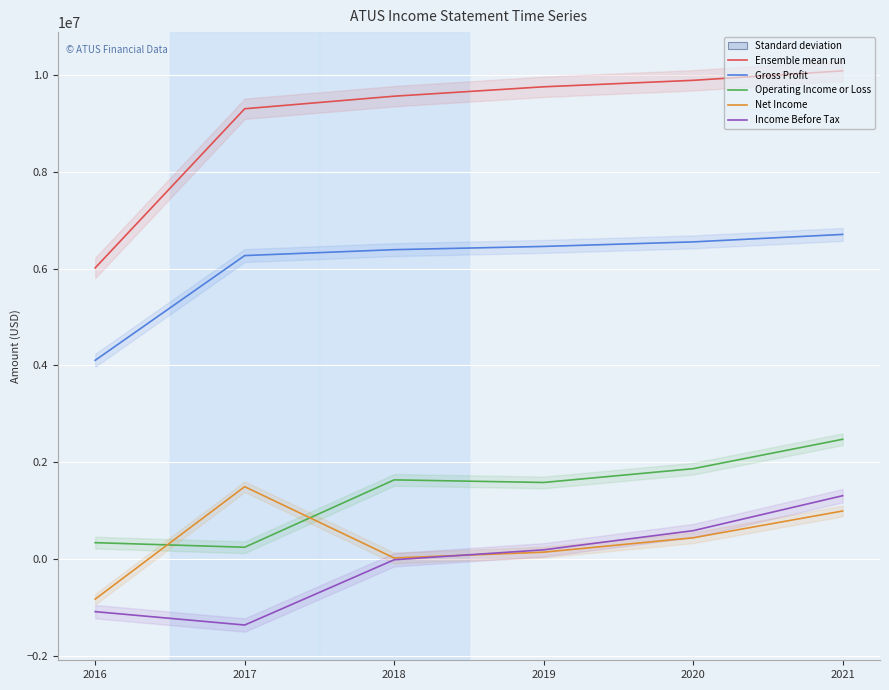

Is it true that Net Income equals 31080 at 2018?

False